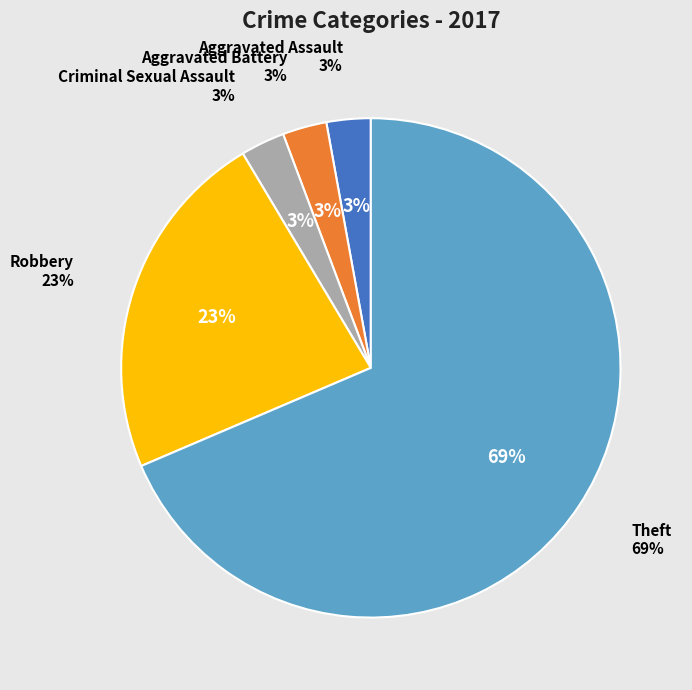

What percentage is the Robbery slice, to the nearest percent?

23%